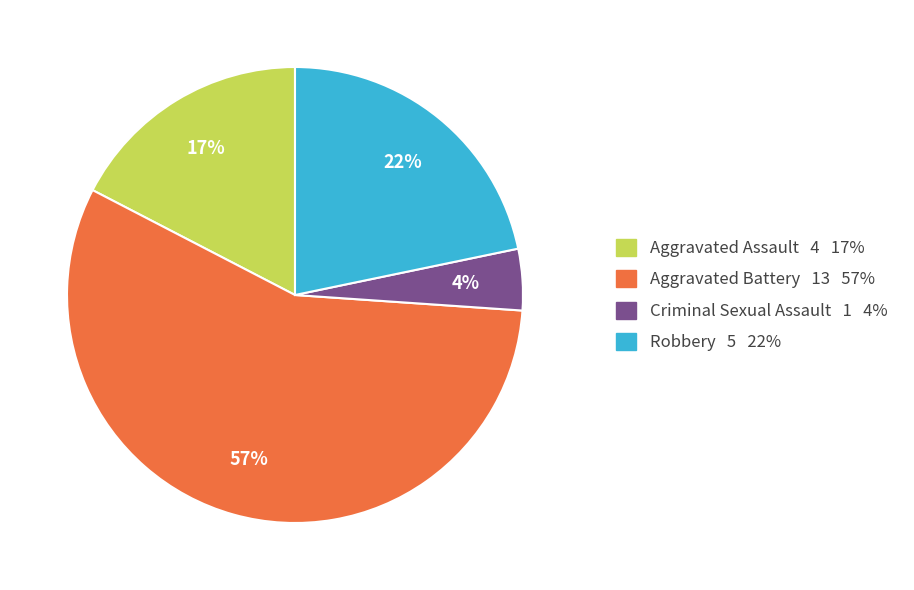

To the nearest percent, what is the average slice percentage?

25%